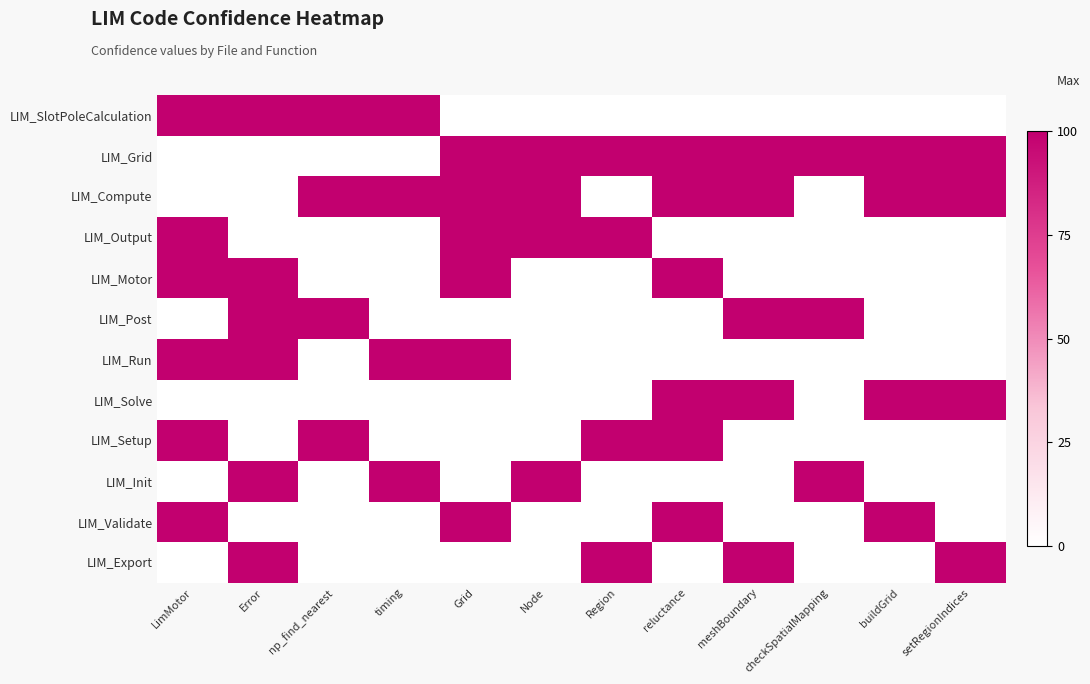

Reading left to right, list all the values displayed in this chart.

LIM_SlotPoleCalculation: LimMotor=100	Error=100	np_find_nearest=100	timing=100	Grid=0	Node=0	Region=0	reluctance=0	meshBoundary=0	checkSpatialMapping=0	buildGrid=0	setRegionIndices=0
LIM_Grid: LimMotor=0	Error=0	np_find_nearest=0	timing=0	Grid=100	Node=100	Region=100	reluctance=100	meshBoundary=100	checkSpatialMapping=100	buildGrid=100	setRegionIndices=100
LIM_Compute: LimMotor=0	Error=0	np_find_nearest=100	timing=100	Grid=100	Node=100	Region=0	reluctance=100	meshBoundary=100	checkSpatialMapping=0	buildGrid=100	setRegionIndices=100
LIM_Output: LimMotor=100	Error=0	np_find_nearest=0	timing=0	Grid=100	Node=100	Region=100	reluctance=0	meshBoundary=0	checkSpatialMapping=0	buildGrid=0	setRegionIndices=0
LIM_Motor: LimMotor=100	Error=100	np_find_nearest=0	timing=0	Grid=100	Node=0	Region=0	reluctance=100	meshBoundary=0	checkSpatialMapping=0	buildGrid=0	setRegionIndices=0
LIM_Post: LimMotor=0	Error=100	np_find_nearest=100	timing=0	Grid=0	Node=0	Region=0	reluctance=0	meshBoundary=100	checkSpatialMapping=100	buildGrid=0	setRegionIndices=0
LIM_Run: LimMotor=100	Error=100	np_find_nearest=0	timing=100	Grid=100	Node=0	Region=0	reluctance=0	meshBoundary=0	checkSpatialMapping=0	buildGrid=0	setRegionIndices=0
LIM_Solve: LimMotor=0	Error=0	np_find_nearest=0	timing=0	Grid=0	Node=0	Region=0	reluctance=100	meshBoundary=100	checkSpatialMapping=0	buildGrid=100	setRegionIndices=100
LIM_Setup: LimMotor=100	Error=0	np_find_nearest=100	timing=0	Grid=0	Node=0	Region=100	reluctance=100	meshBoundary=0	checkSpatialMapping=0	buildGrid=0	setRegionIndices=0
LIM_Init: LimMotor=0	Error=100	np_find_nearest=0	timing=100	Grid=0	Node=100	Region=0	reluctance=0	meshBoundary=0	checkSpatialMapping=100	buildGrid=0	setRegionIndices=0
LIM_Validate: LimMotor=100	Error=0	np_find_nearest=0	timing=0	Grid=100	Node=0	Region=0	reluctance=100	meshBoundary=0	checkSpatialMapping=0	buildGrid=100	setRegionIndices=0
LIM_Export: LimMotor=0	Error=100	np_find_nearest=0	timing=0	Grid=0	Node=0	Region=100	reluctance=0	meshBoundary=100	checkSpatialMapping=0	buildGrid=0	setRegionIndices=100